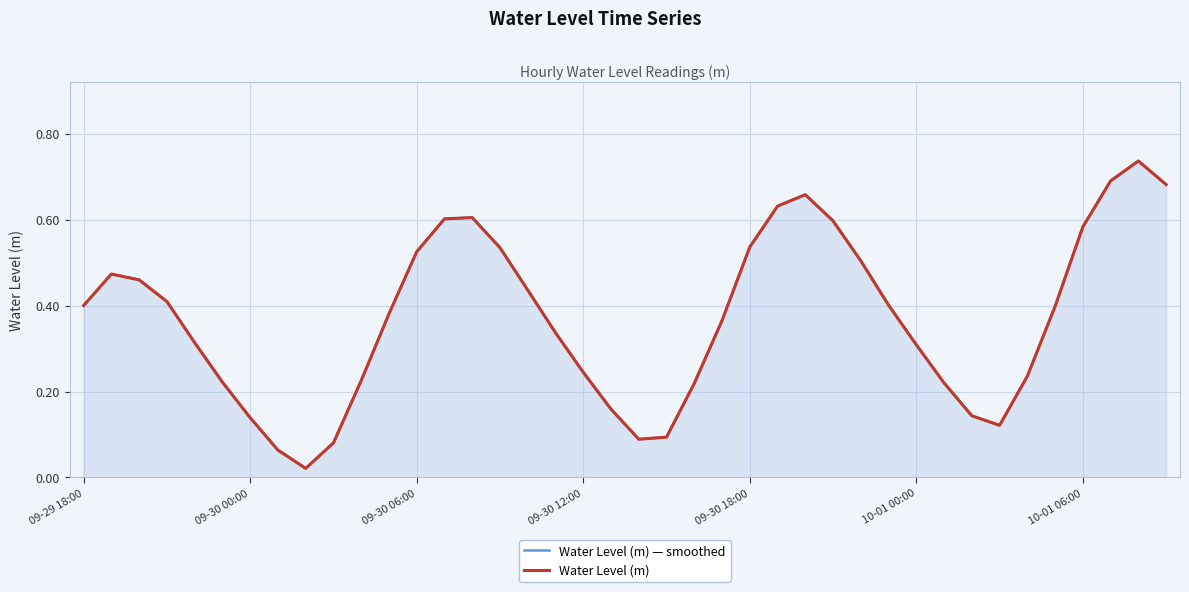

How many lines are shown in the chart?

2